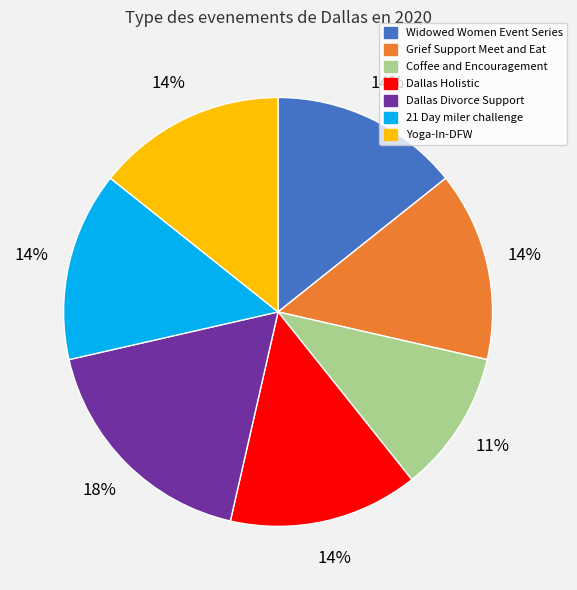

Is the sum of Yoga-In-DFW and 21 Day miler challenge greater than half?

No